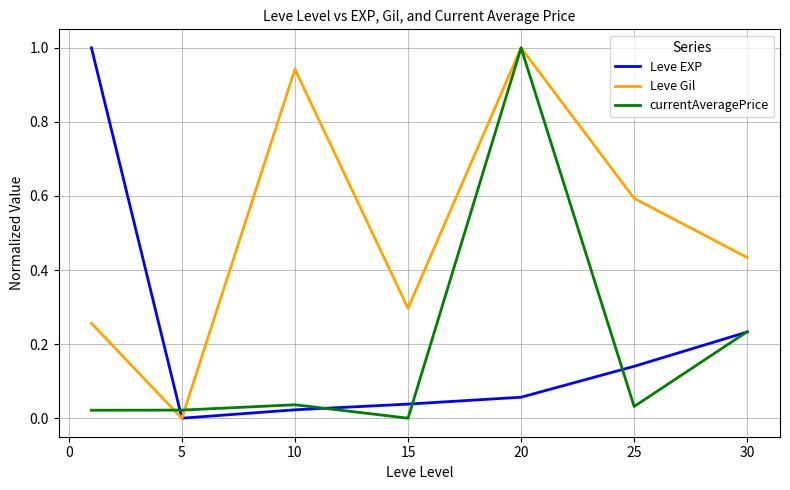

Which series has the largest total across all categories?

Leve Gil